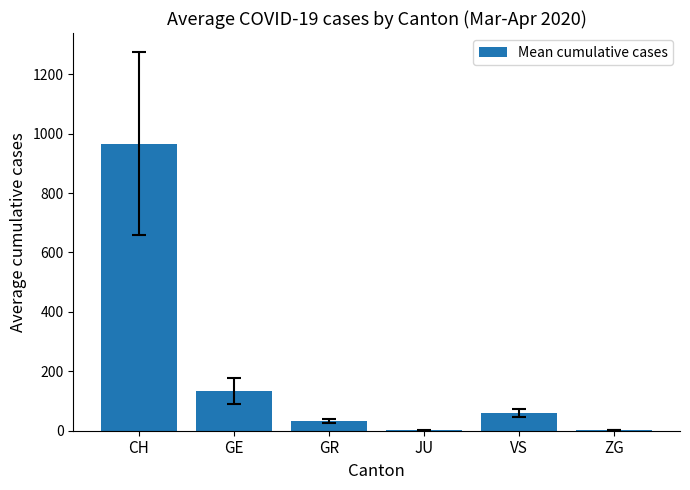

What is the average value?

199.0